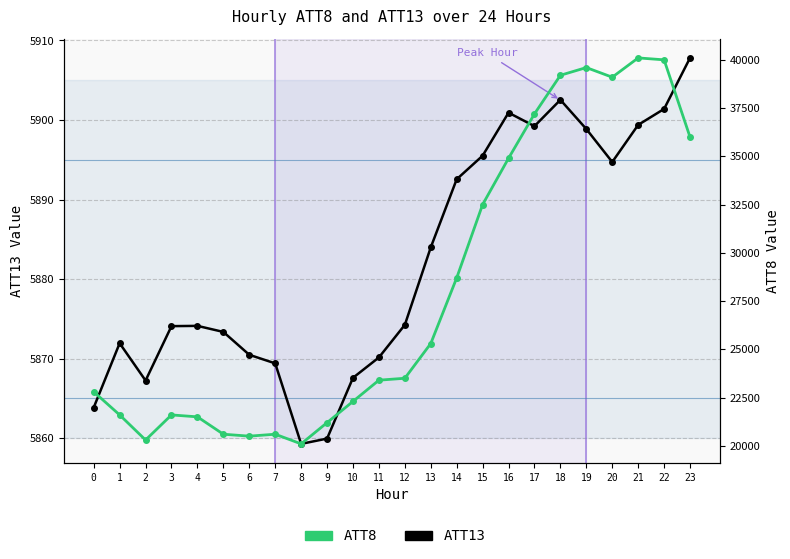

Where does the ATT13 series first go above 5874?

3